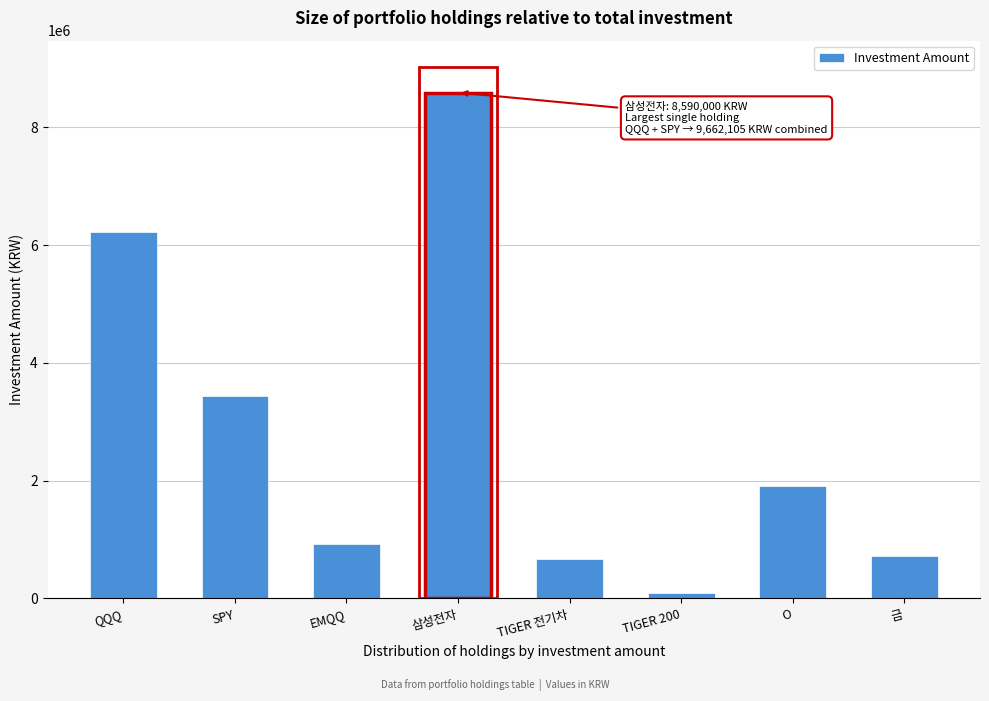

Reading left to right, transcribe all the data shown in this chart.

QQQ=6230160	SPY=3431945	EMQQ=926321	삼성전자=8590000	TIGER 전기차=665950	TIGER 200=86470	O=1916645	금=725824